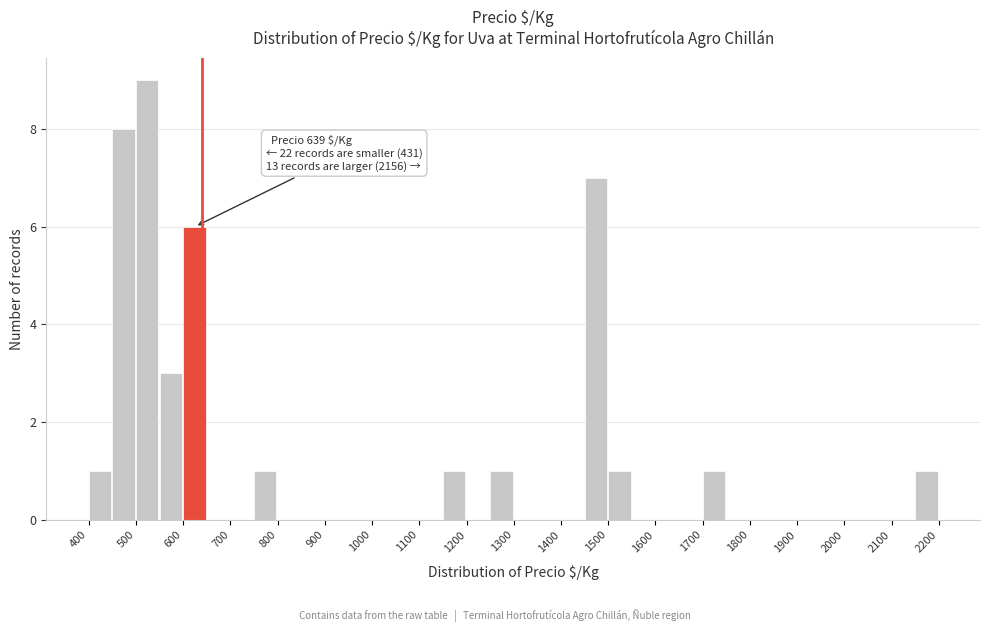

Over which range of the x-axis is the bar tallest?

500 to 550